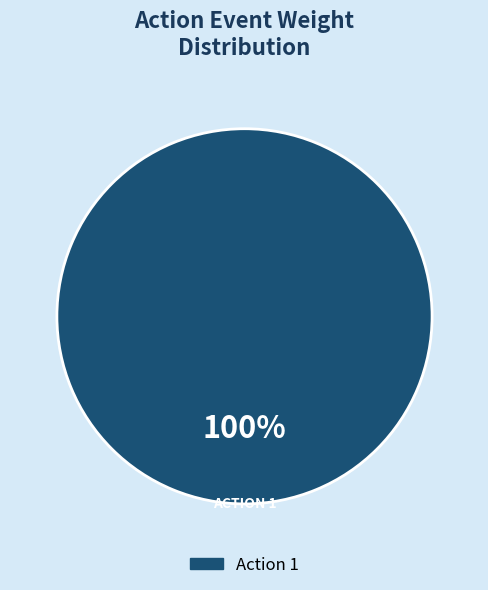

Does any single category account for the majority?

Yes